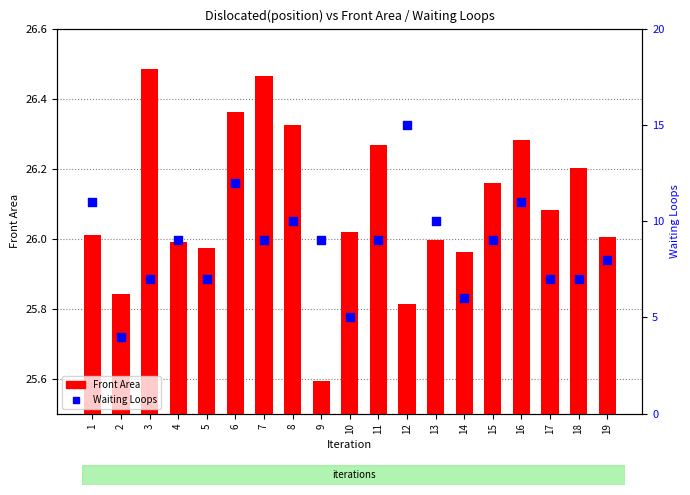

At how many categories does at least one series exceed 23?

19